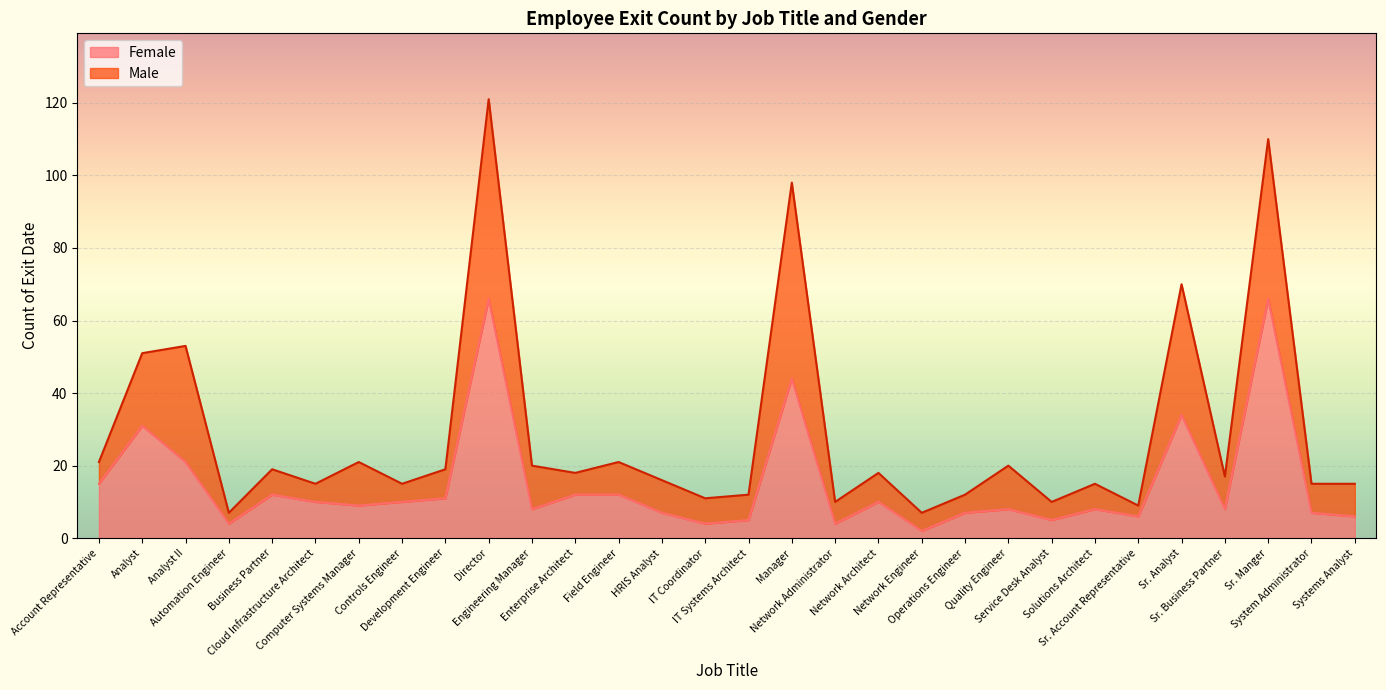

What is the label of the 1st point from the right?

Systems Analyst